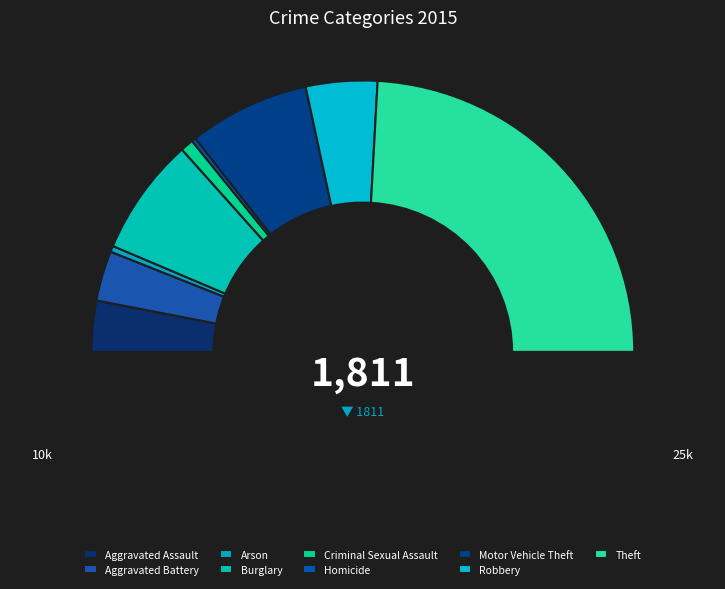

True or false: Arson accounts for 8% of the total.

False